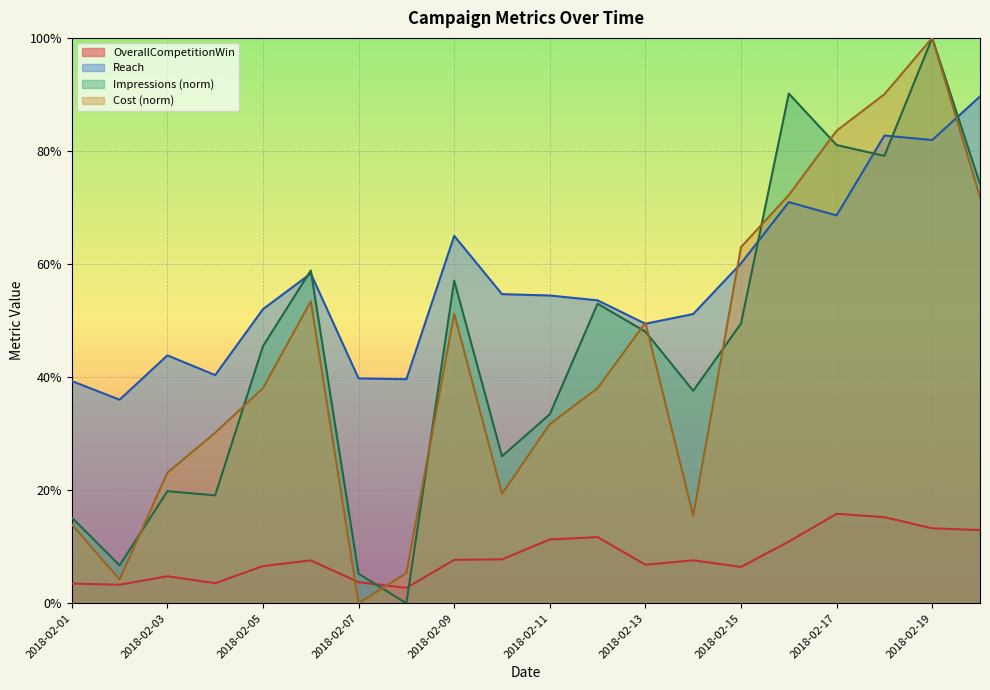

How many interior local valleys does the OverallCompetitionWin series have?

5